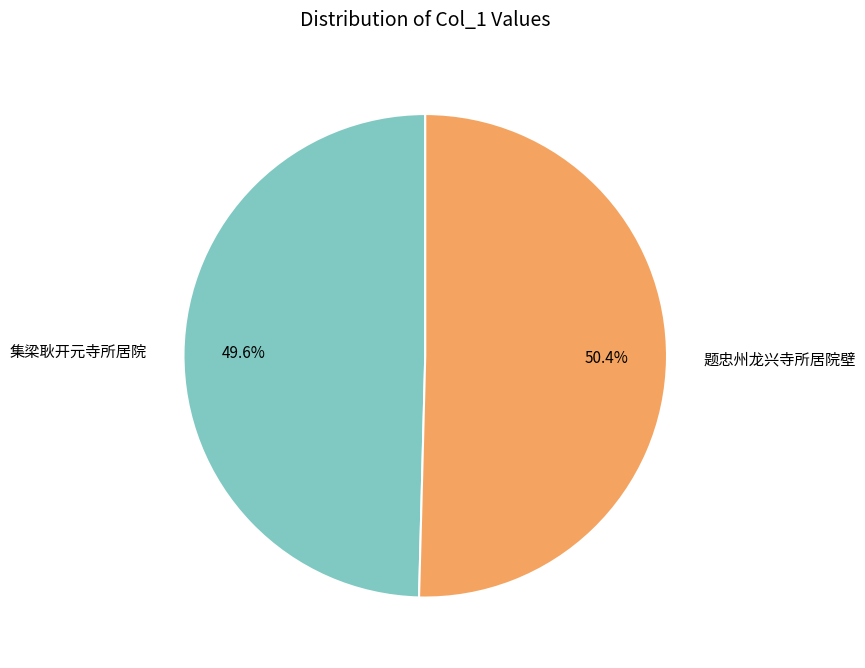

Which slice is the smallest?

集梁耿开元寺所居院